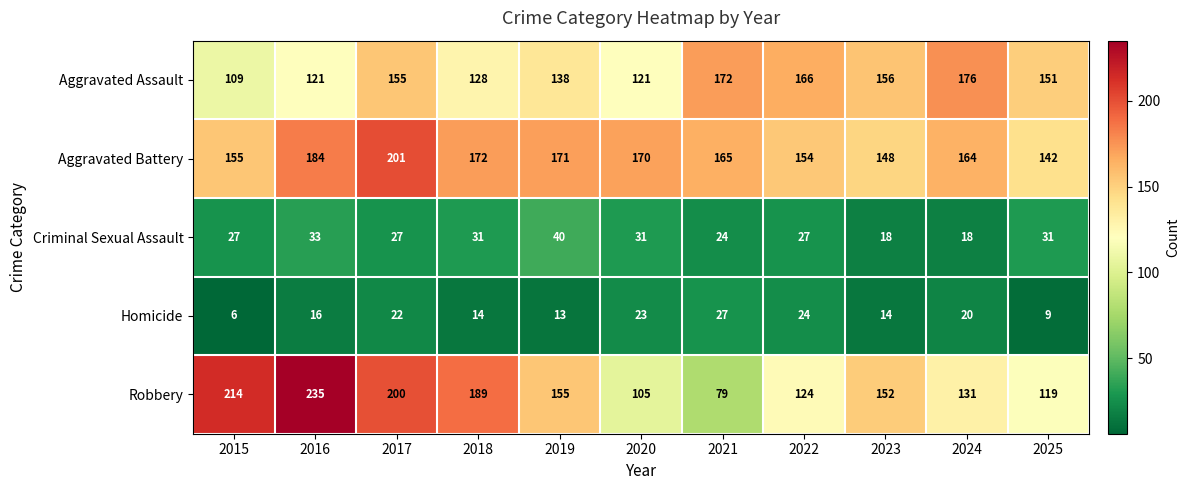

What is the sum of all Criminal Sexual Assault values?

307